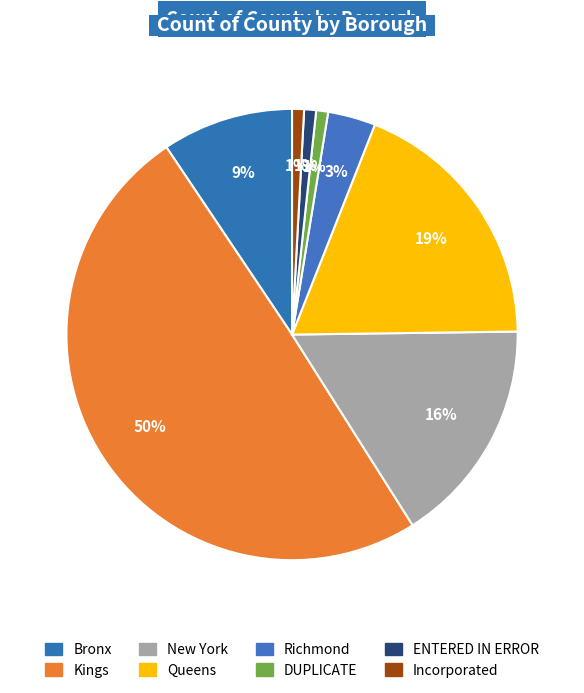

Count the number of slices in the pie.

8